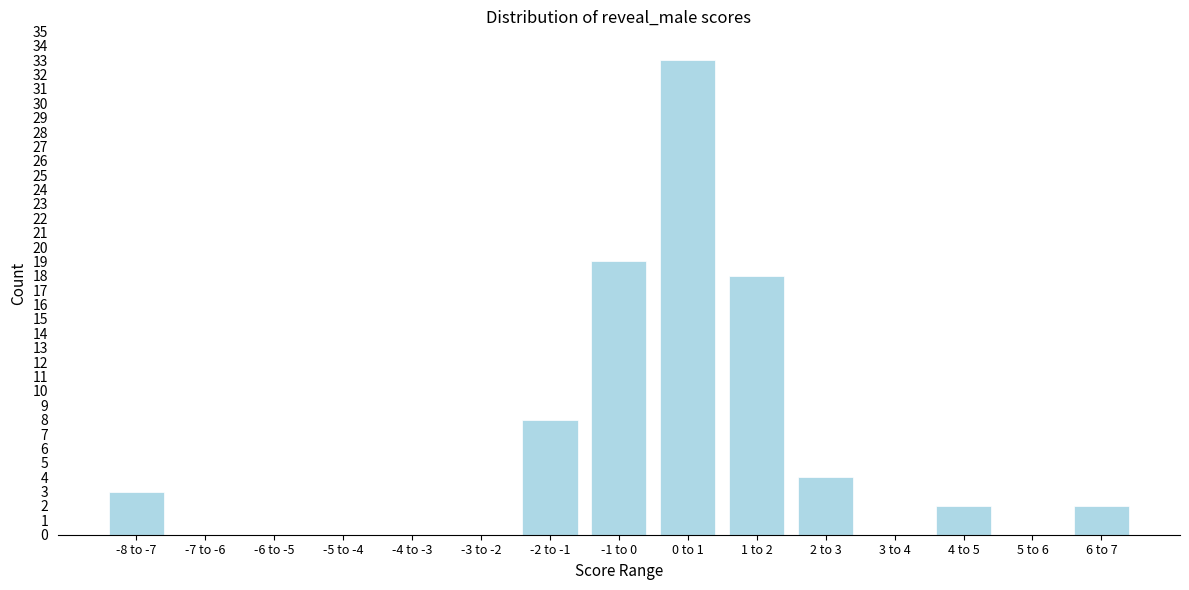

Reading left to right, transcribe all the data shown in this chart.

-8 to -7=3	-7 to -6=0	-6 to -5=0	-5 to -4=0	-4 to -3=0	-3 to -2=0	-2 to -1=8	-1 to 0=19	0 to 1=33	1 to 2=18	2 to 3=4	3 to 4=0	4 to 5=2	5 to 6=0	6 to 7=2